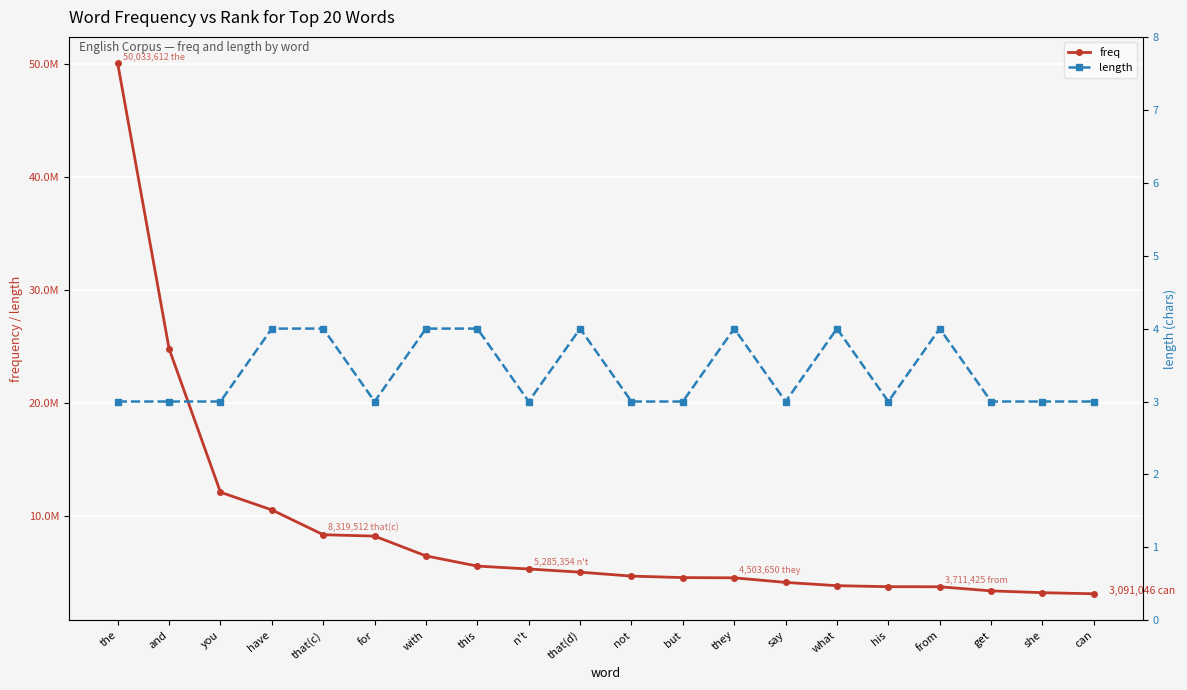

What is the average value of the length series?

3